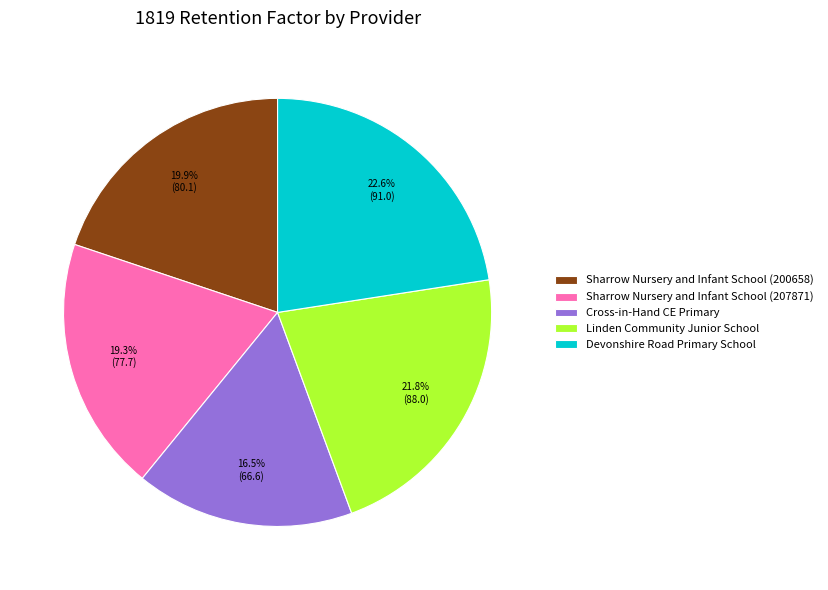

Do Cross-in-Hand CE Primary and Linden Community Junior School together represent more than half of the pie?

No